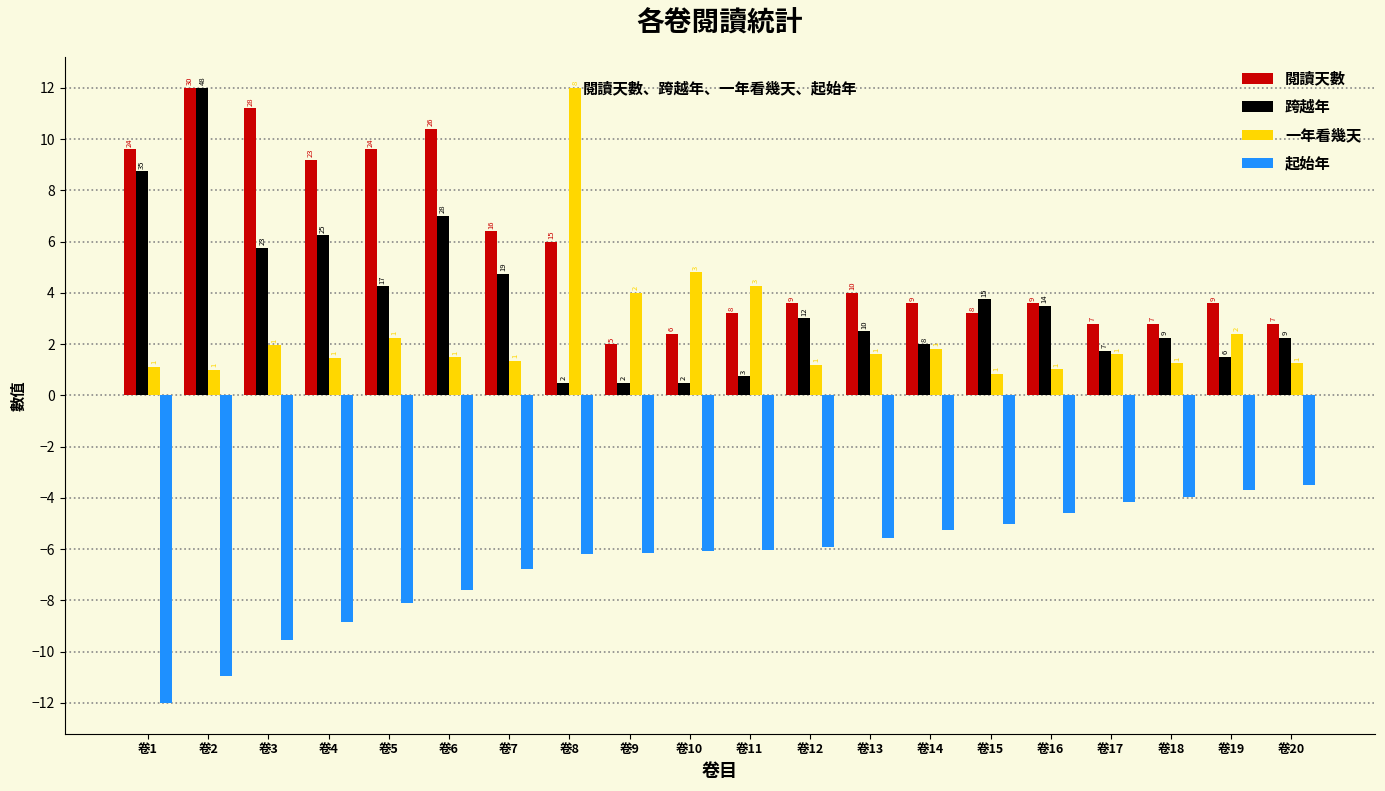

Where does the 閱讀天數 series first go above 3?

卷1